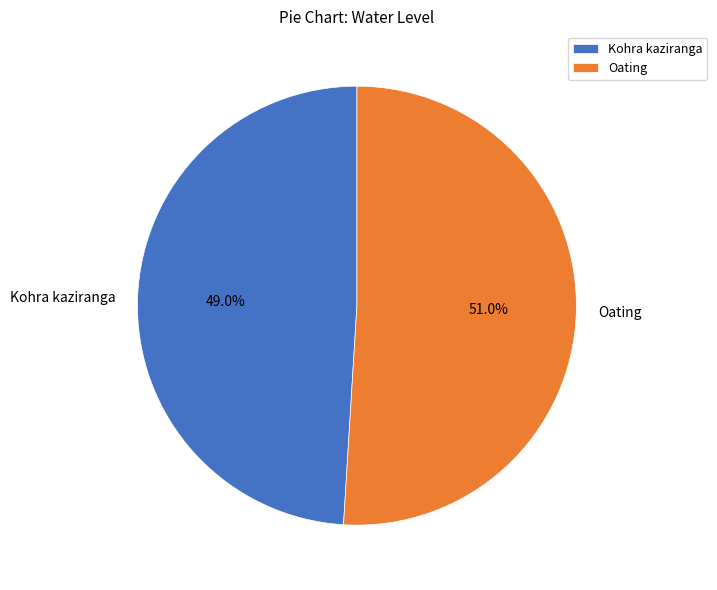

What is the largest slice in the pie chart?

Oating